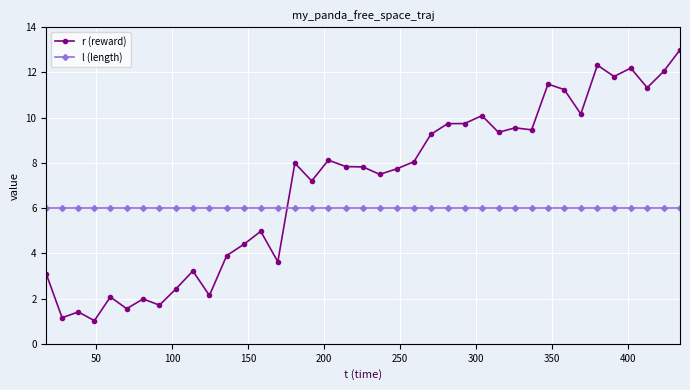

What is the value of the r (reward) point at the 23rd from the left?

8.1